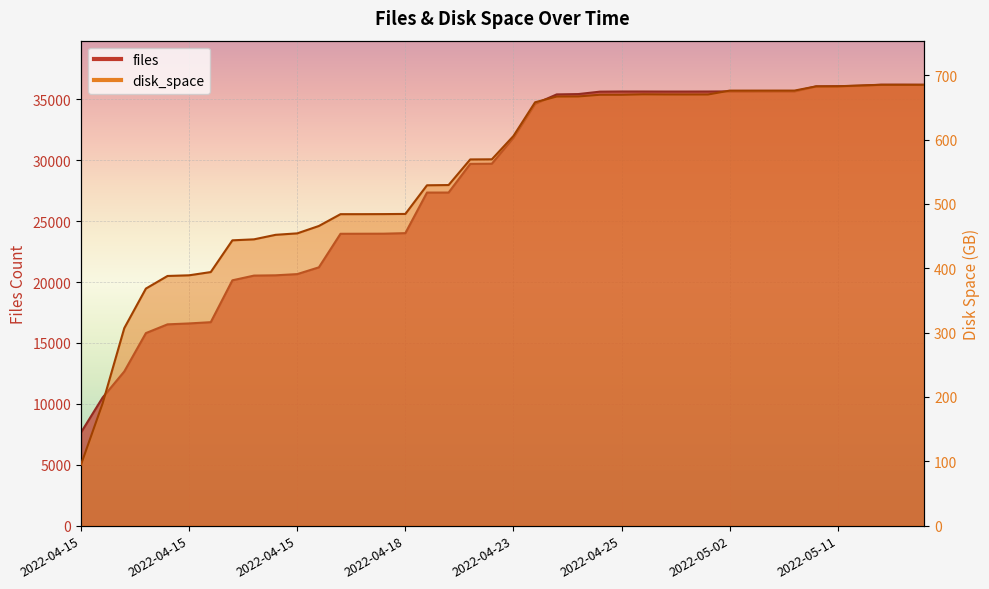

What is the sum of all files values?

1120520.0